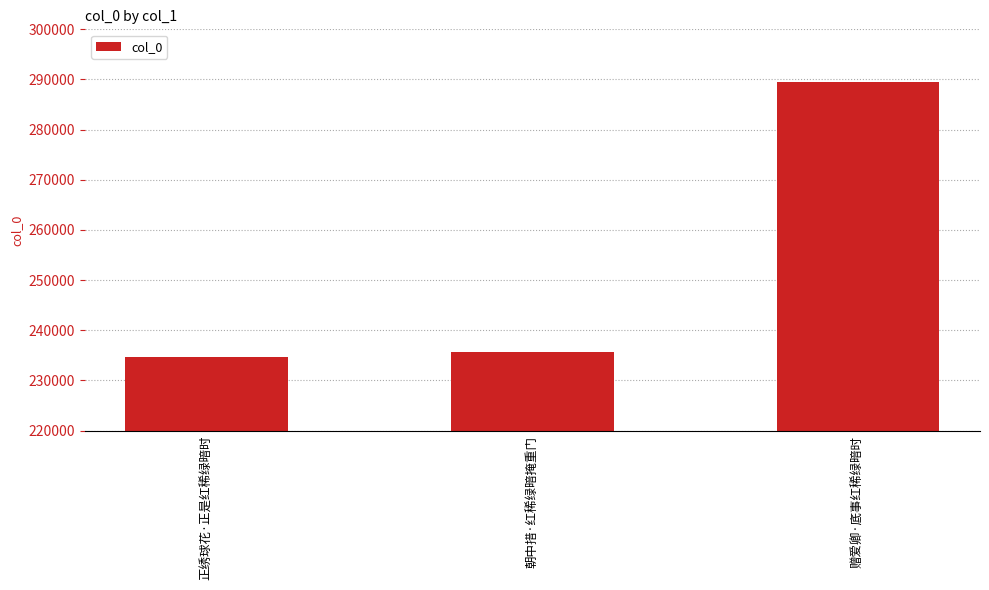

What is the difference between the second highest and minimum values?

1076